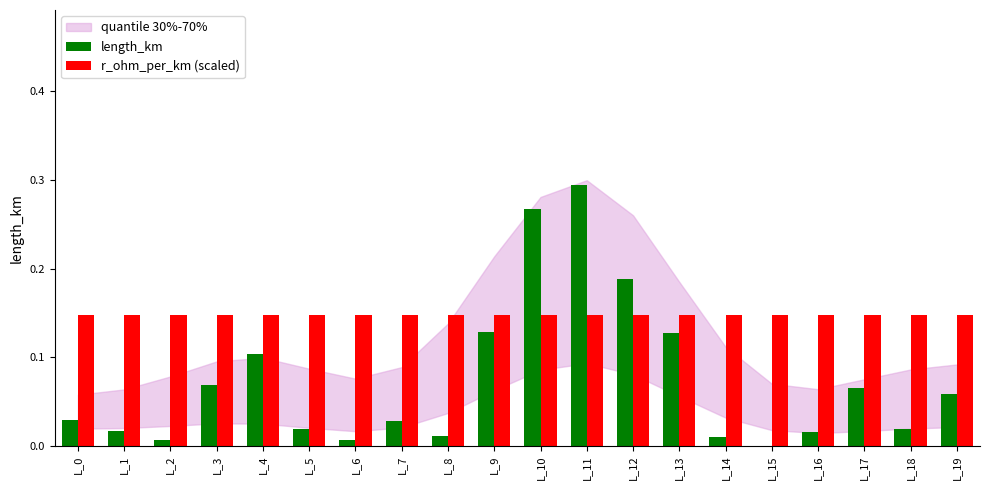

At which category is the sum across all series the highest?

L_11